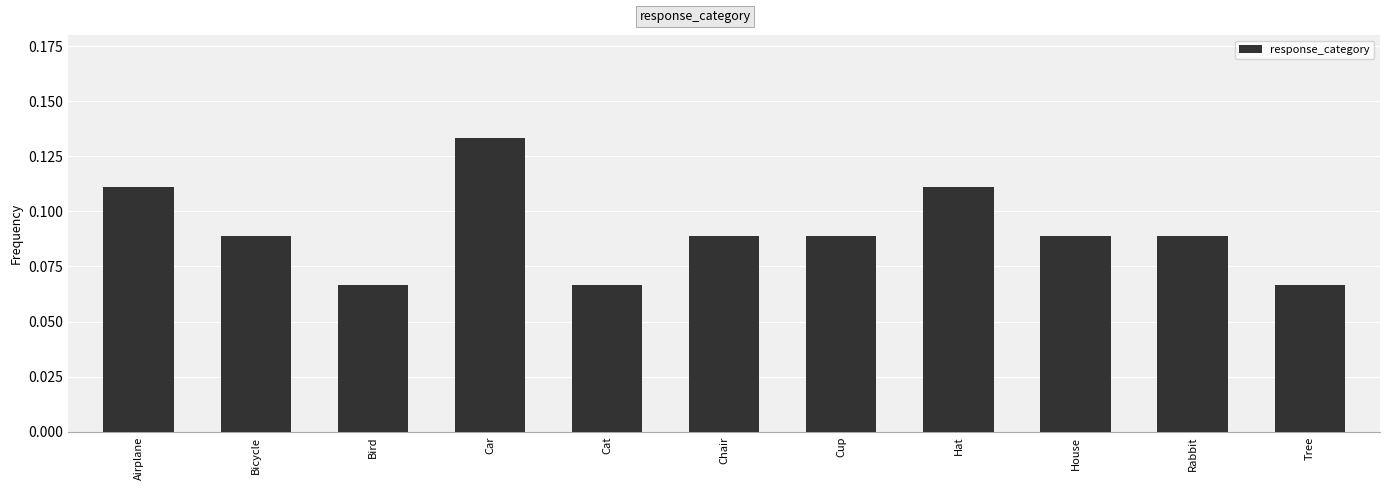

What position from the left is House?

9